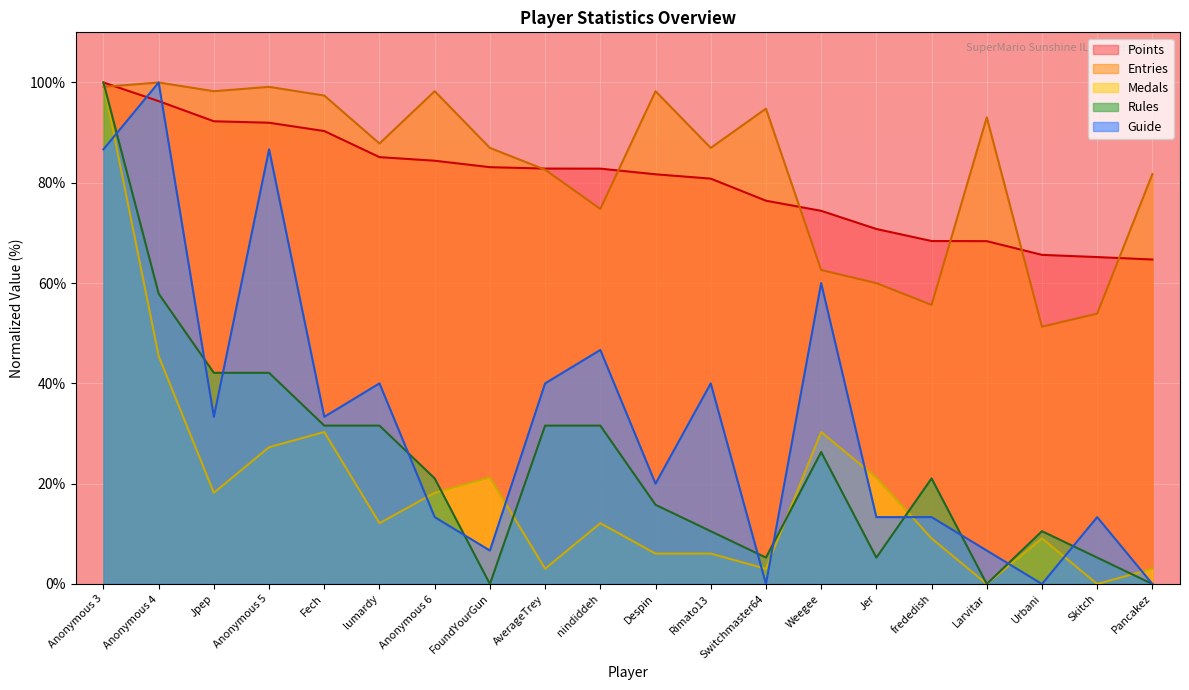

Is the value of Guide at frededish greater than the value of Entries at AverageTrey?

No